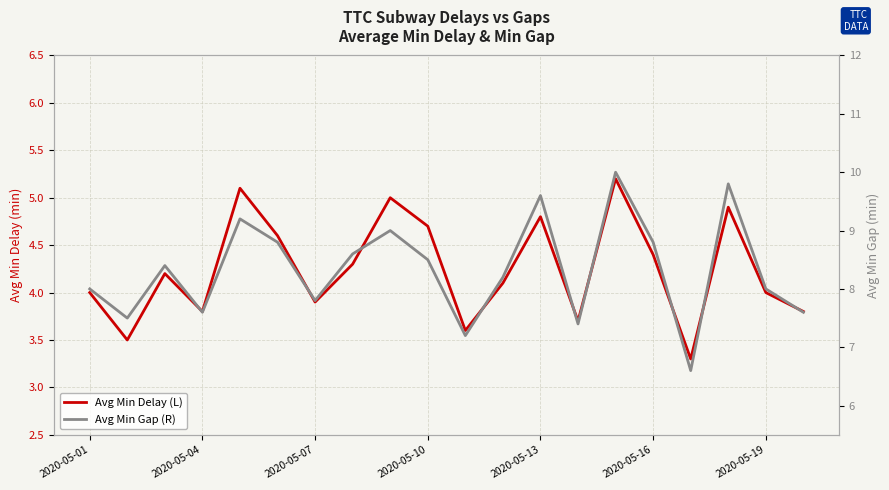

List the series in order of their peak value, lowest first.

Avg Min Delay (L), Avg Min Gap (R)